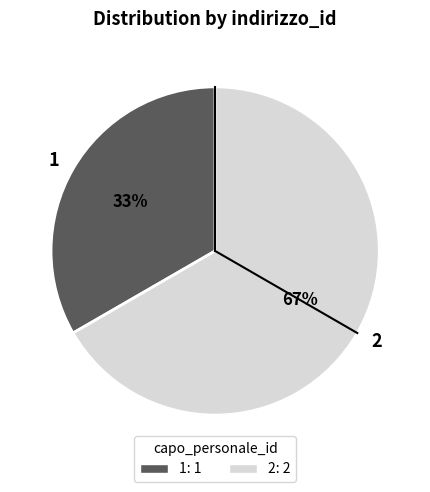

Approximately how many times larger is the value at 2 compared to 1?

2.0